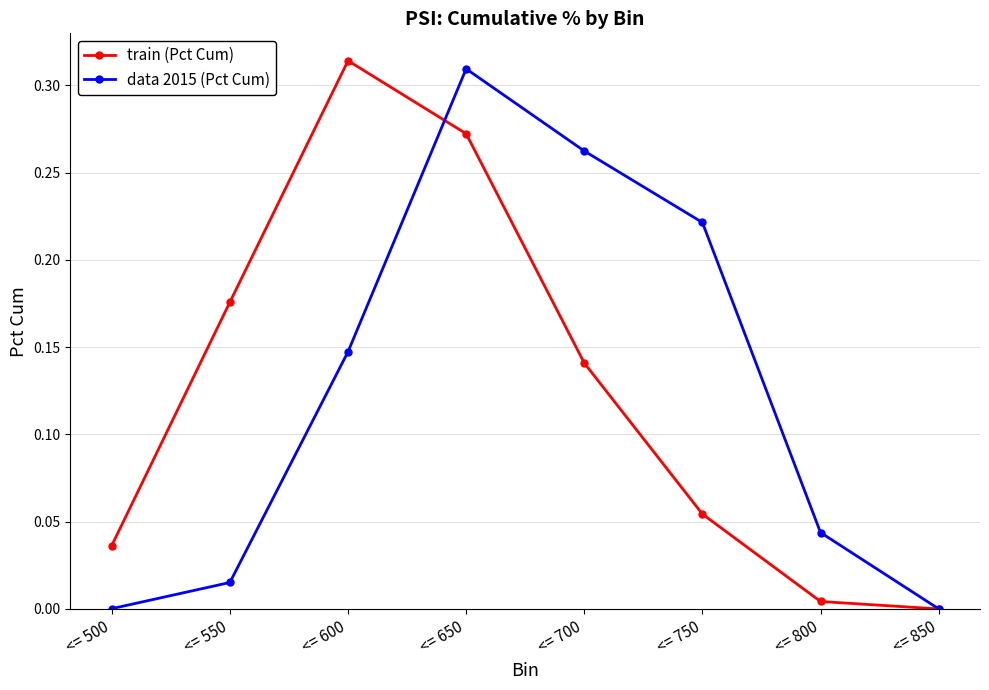

At <= 700, list the series in order from largest to smallest.

data 2015 (Pct Cum), train (Pct Cum)